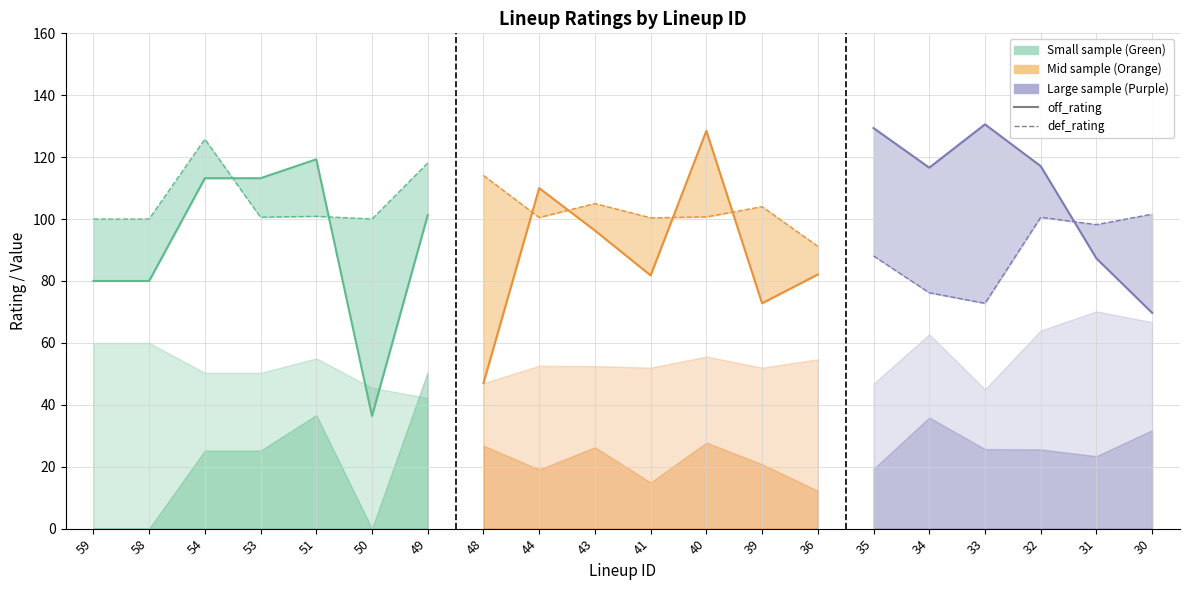

What is the difference between the maximum and minimum values?

82.9